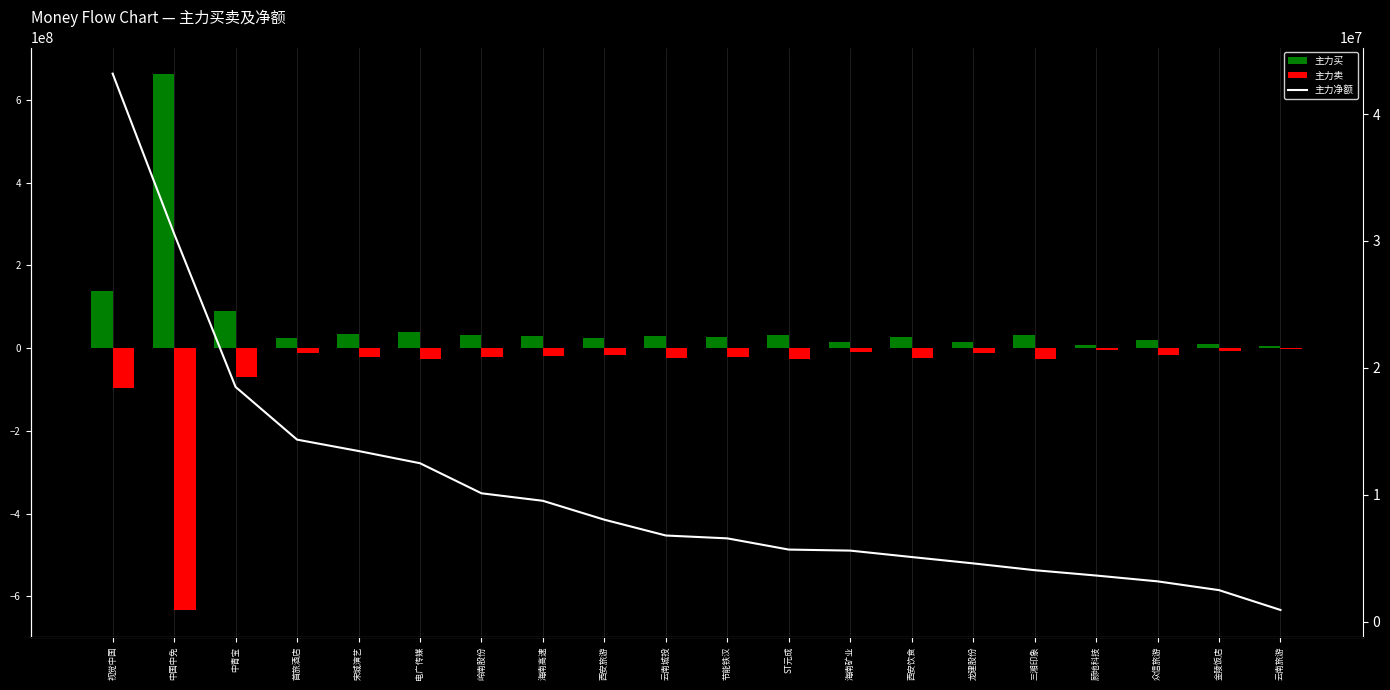

List the series in order of their peak value, highest first.

主力买, 主力净额, 主力卖